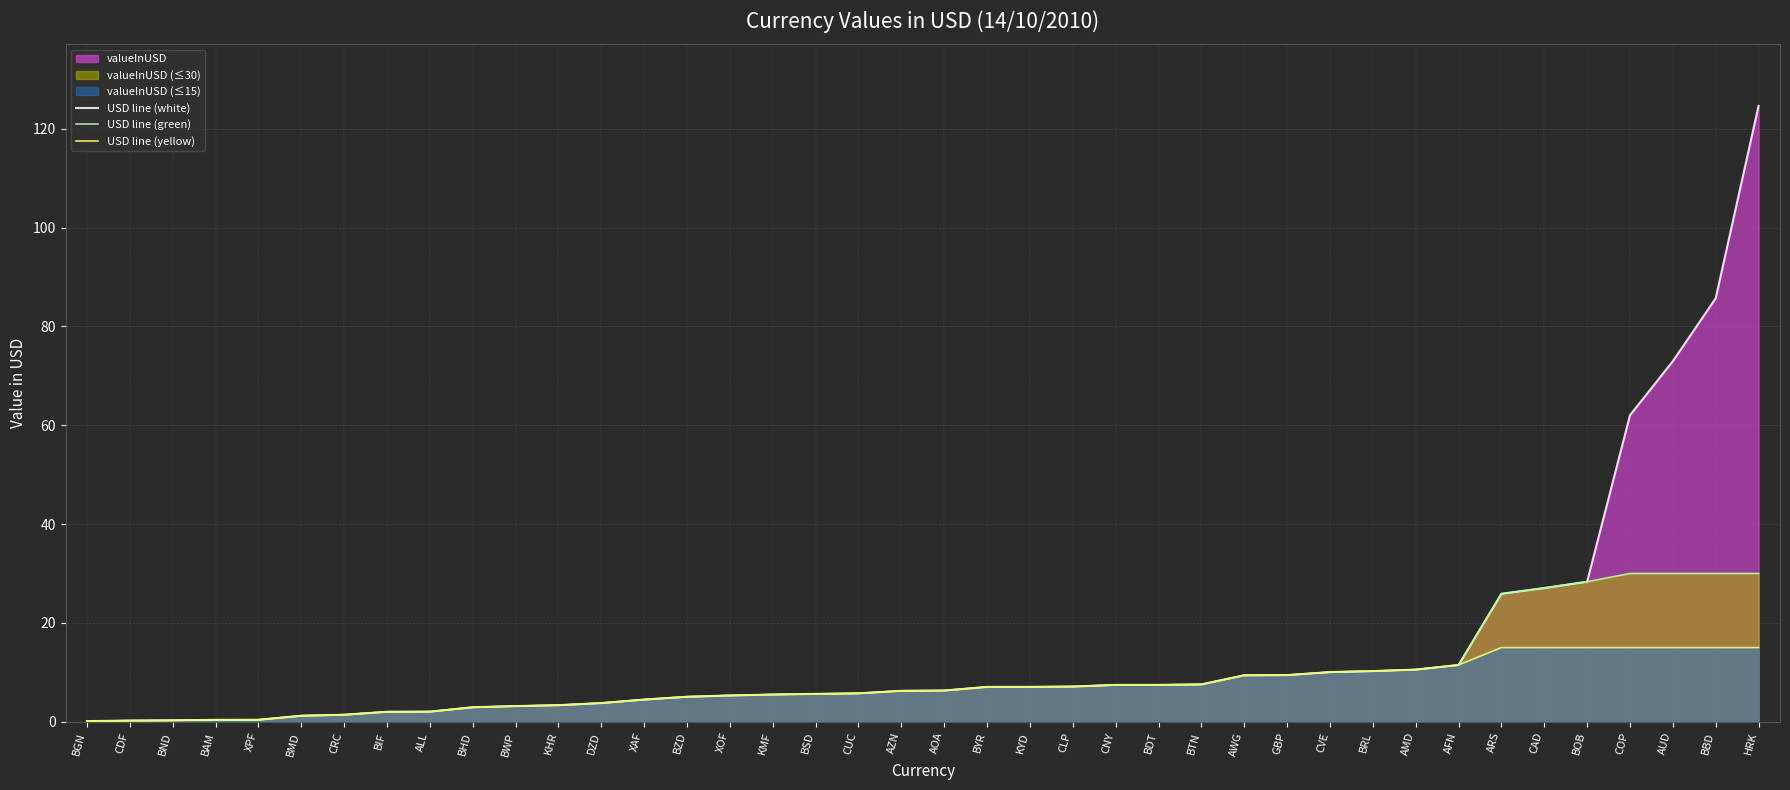

Reading left to right, list all the values displayed in this chart.

USD line (white): BGN=0.1	CDF=0.2	BND=0.3	BAM=0.4	XPF=0.4	BMD=1.2	CRC=1.4	BIF=2.0	ALL=2.0	BHD=2.9	BWP=3.2	KHR=3.3	DZD=3.8	XAF=4.5	BZD=5.1	XOF=5.3	KMF=5.5	BSD=5.6	CUC=5.7	AZN=6.2	AOA=6.3	BYR=7.0	KYD=7.0	CLP=7.1	CNY=7.4	BDT=7.5	BTN=7.5	AWG=9.4	GBP=9.4	CVE=10.0	BRL=10.2	AMD=10.5	AFN=11.5	ARS=25.9	CAD=27.1	BOB=28.3	COP=62.0	AUD=73.0	BBD=85.7	HRK=124.6
USD line (green): BGN=0.1	CDF=0.2	BND=0.3	BAM=0.4	XPF=0.4	BMD=1.2	CRC=1.4	BIF=2.0	ALL=2.0	BHD=2.9	BWP=3.2	KHR=3.3	DZD=3.8	XAF=4.5	BZD=5.1	XOF=5.3	KMF=5.5	BSD=5.6	CUC=5.7	AZN=6.2	AOA=6.3	BYR=7.0	KYD=7.0	CLP=7.1	CNY=7.4	BDT=7.5	BTN=7.5	AWG=9.4	GBP=9.4	CVE=10.0	BRL=10.2	AMD=10.5	AFN=11.5	ARS=25.9	CAD=27.1	BOB=28.3	COP=30.0	AUD=30.0	BBD=30.0	HRK=30.0
USD line (yellow): BGN=0.1	CDF=0.2	BND=0.3	BAM=0.4	XPF=0.4	BMD=1.2	CRC=1.4	BIF=2.0	ALL=2.0	BHD=2.9	BWP=3.2	KHR=3.3	DZD=3.8	XAF=4.5	BZD=5.1	XOF=5.3	KMF=5.5	BSD=5.6	CUC=5.7	AZN=6.2	AOA=6.3	BYR=7.0	KYD=7.0	CLP=7.1	CNY=7.4	BDT=7.5	BTN=7.5	AWG=9.4	GBP=9.4	CVE=10.0	BRL=10.2	AMD=10.5	AFN=11.5	ARS=15.0	CAD=15.0	BOB=15.0	COP=15.0	AUD=15.0	BBD=15.0	HRK=15.0